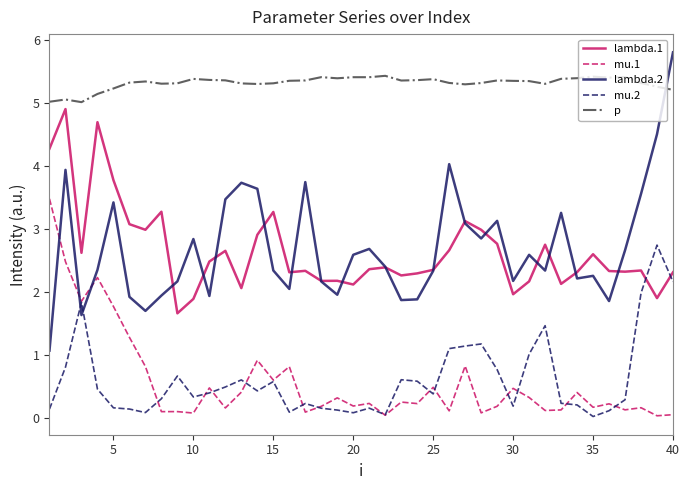

Which series has the largest total across all categories?

p